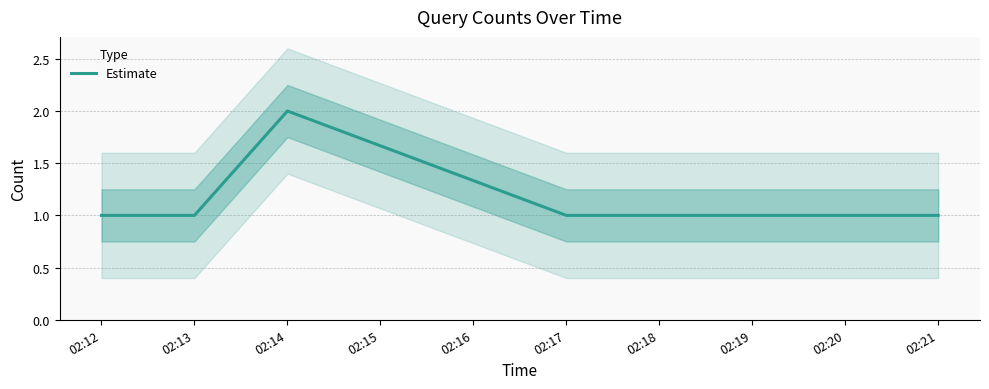

What is the greatest value displayed?

2